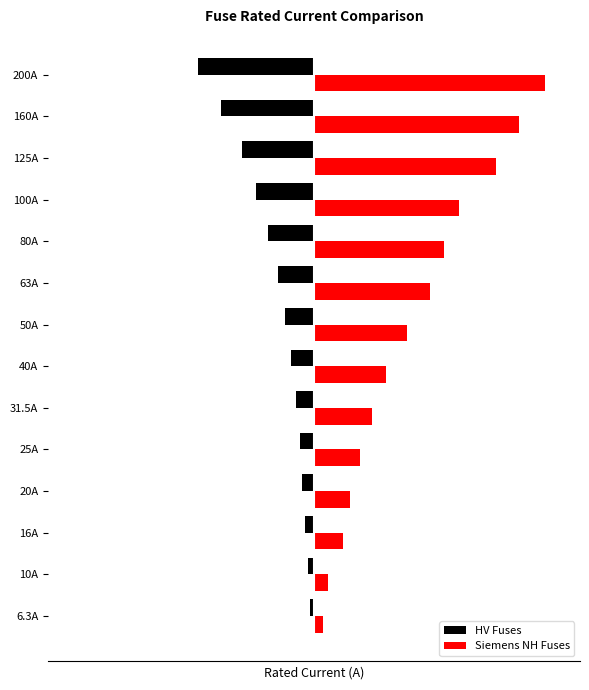

What are all the series names shown in the legend?

HV Fuses, Siemens NH Fuses